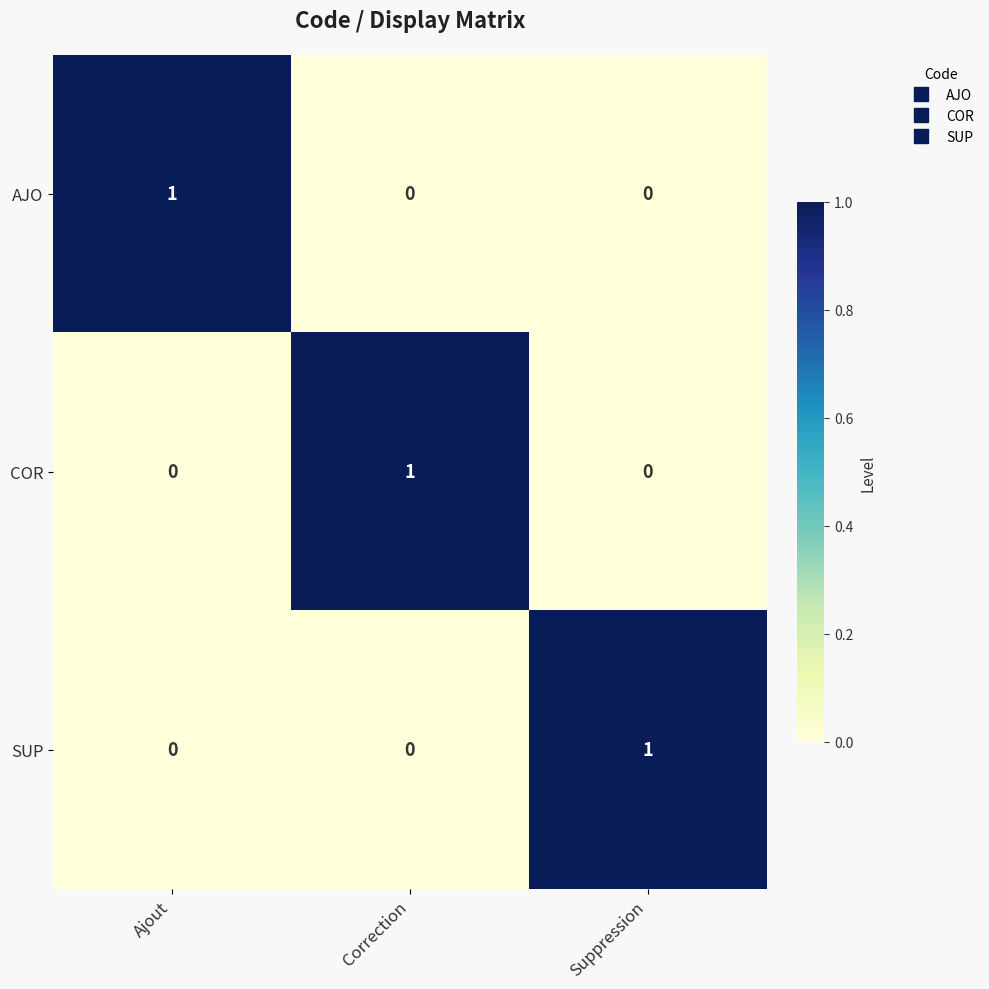

Is the value of AJO at Correction greater than the value of SUP at Suppression?

No